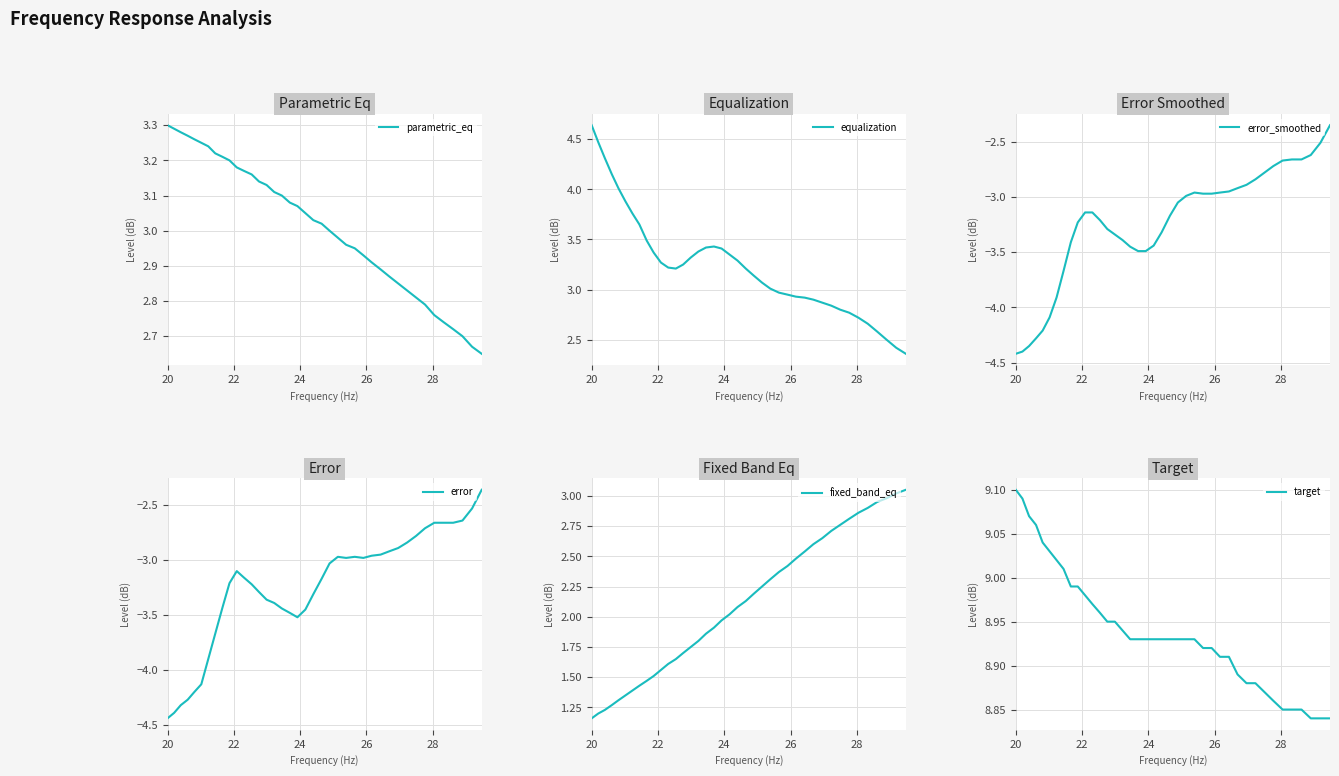

True or false: error and parametric_eq cross at least once.

False